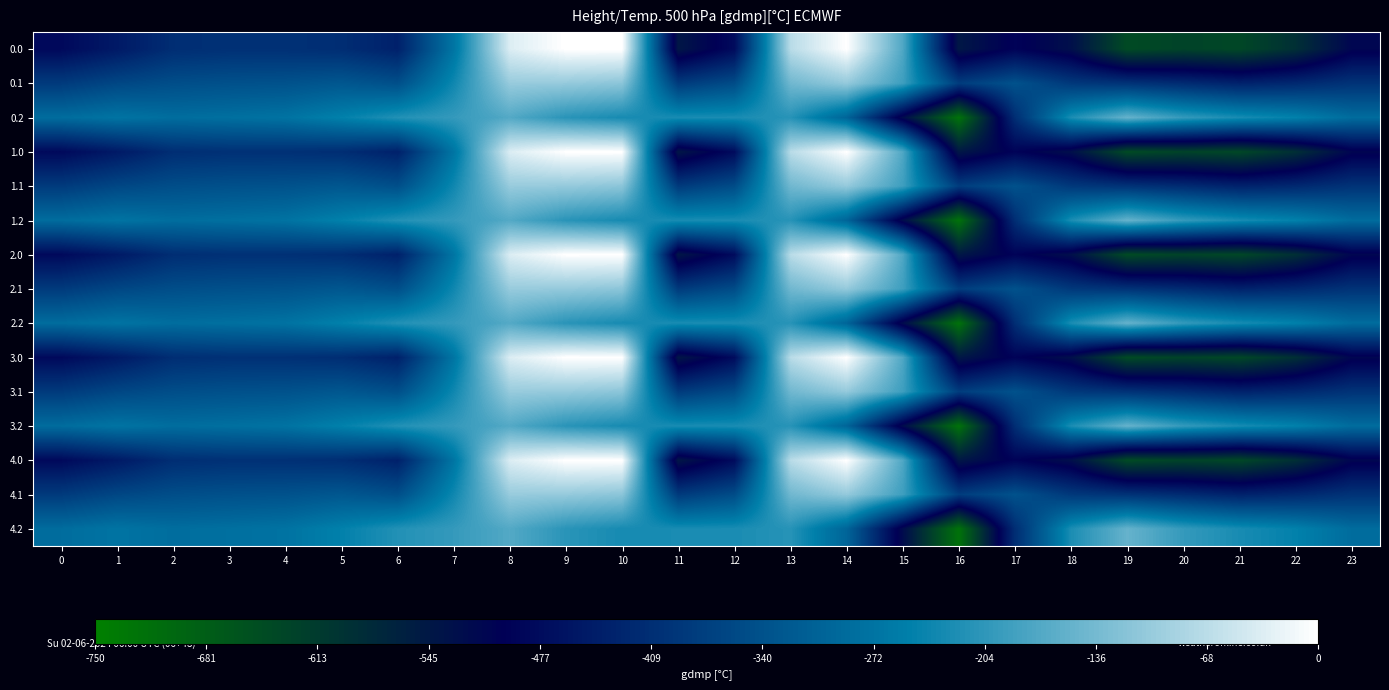

Between 12 and 4, which is larger?

4